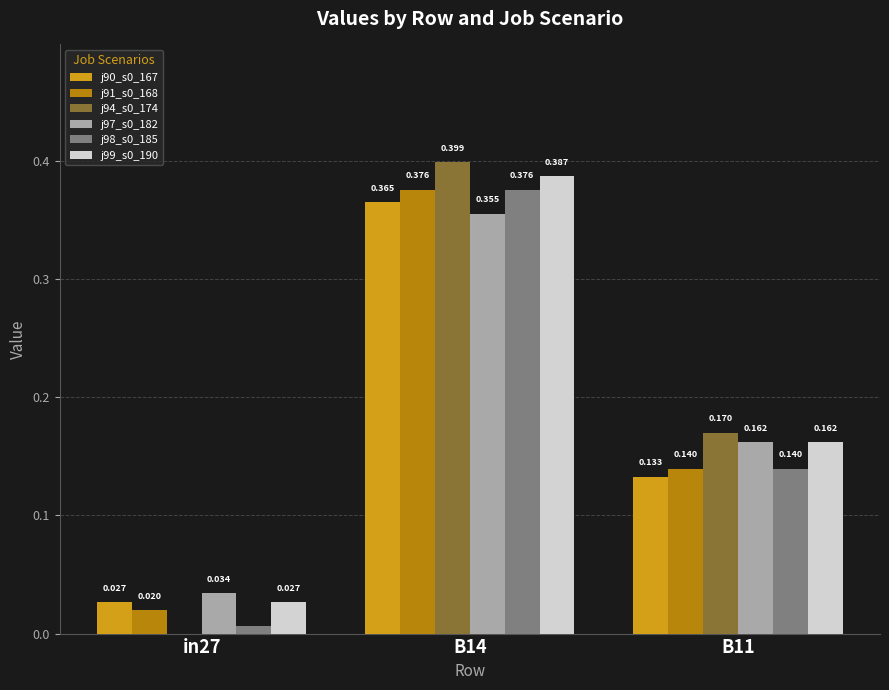

Is the value of j91_s0_168 at in27 greater than the value of j97_s0_182 at in27?

No